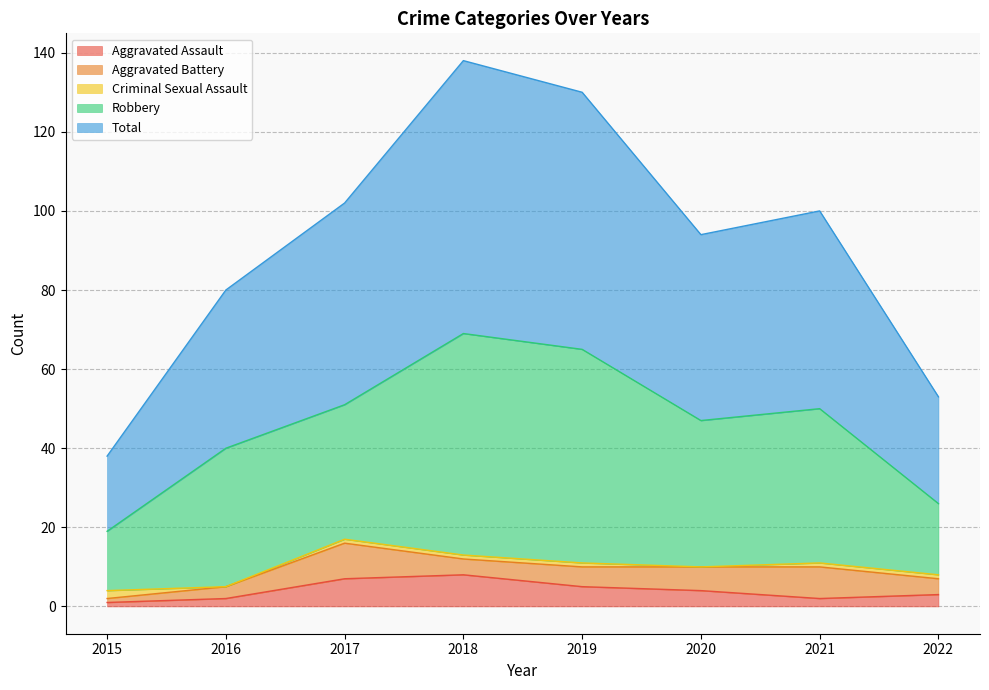

True or false: Criminal Sexual Assault has a value of 2 at 2015.

True